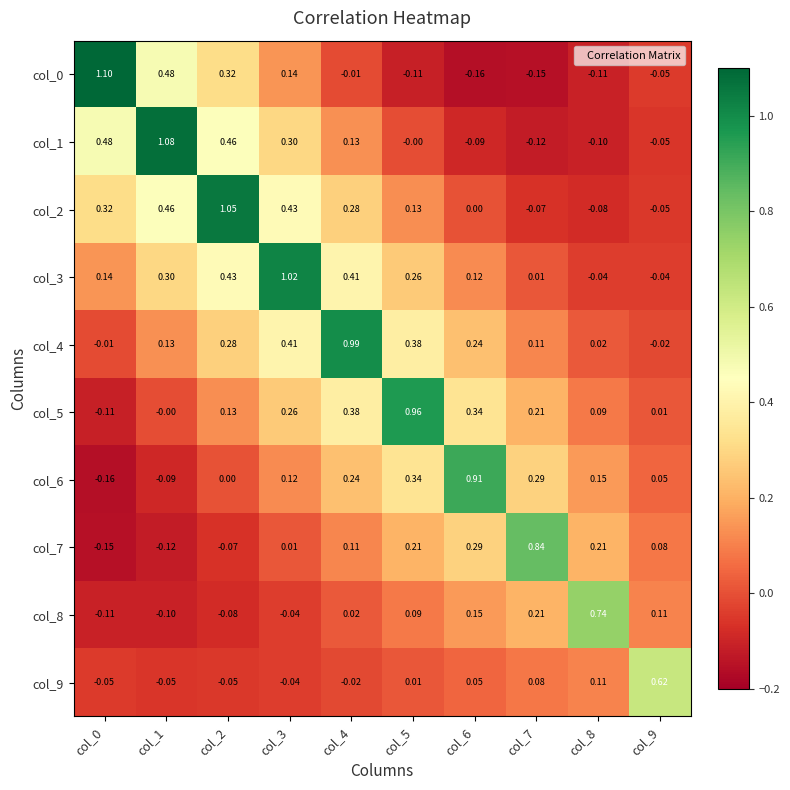

Is the value of col_4 at col_3 greater than the value of col_0 at col_4?

Yes